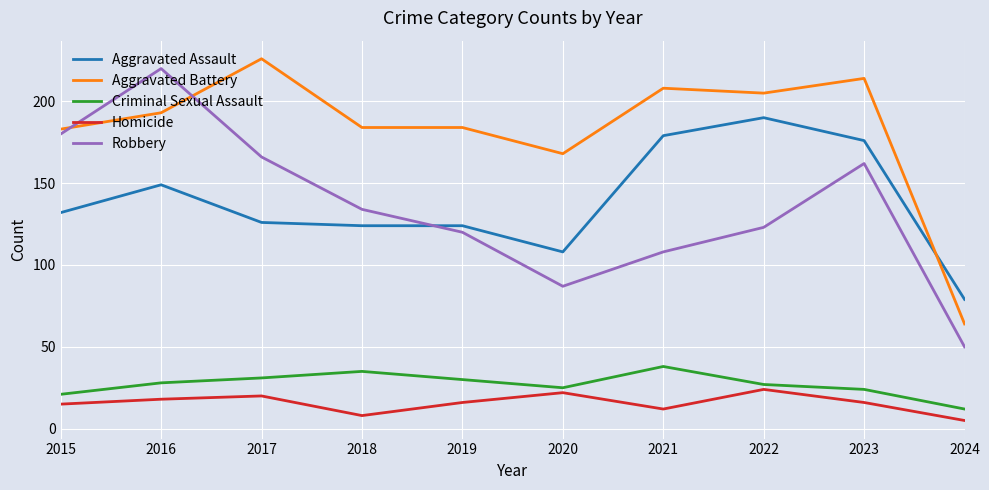

True or false: Criminal Sexual Assault and Aggravated Assault intersect in this chart.

False